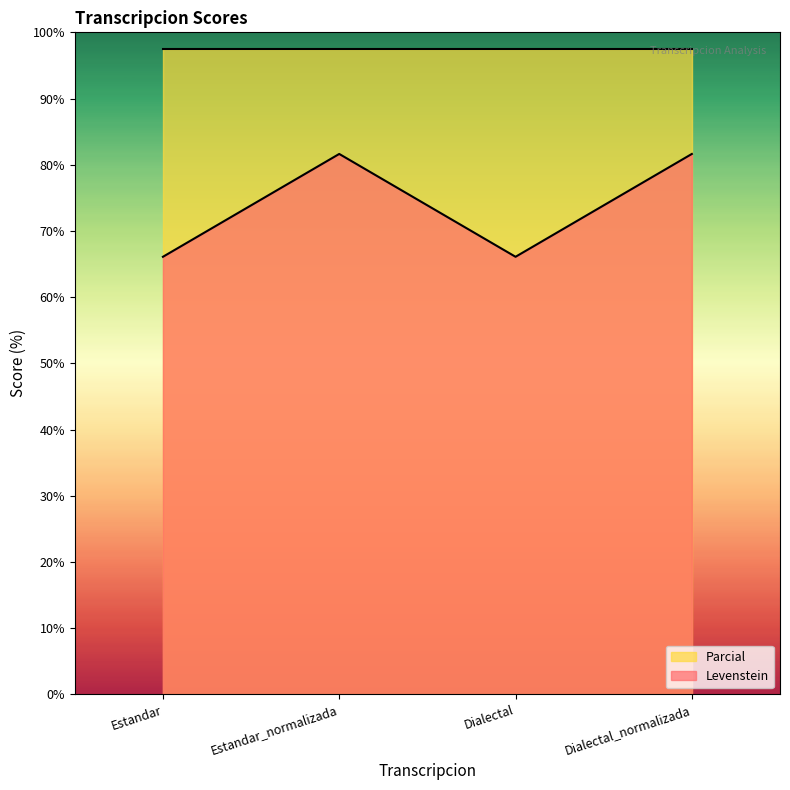

The chart shows a value of 81.6 at Estandar_normalizada. True or false?

True